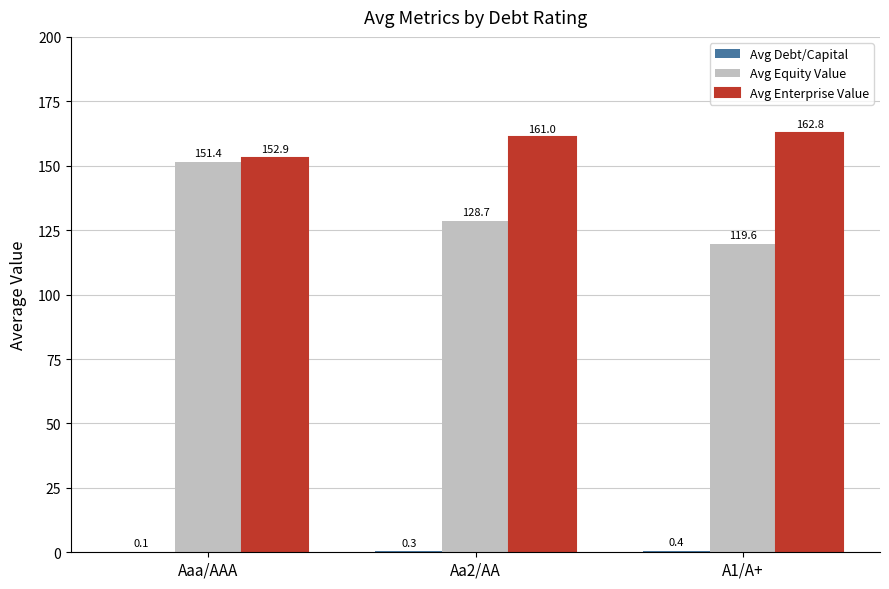

At which category does the chart reach its peak across all series?

A1/A+